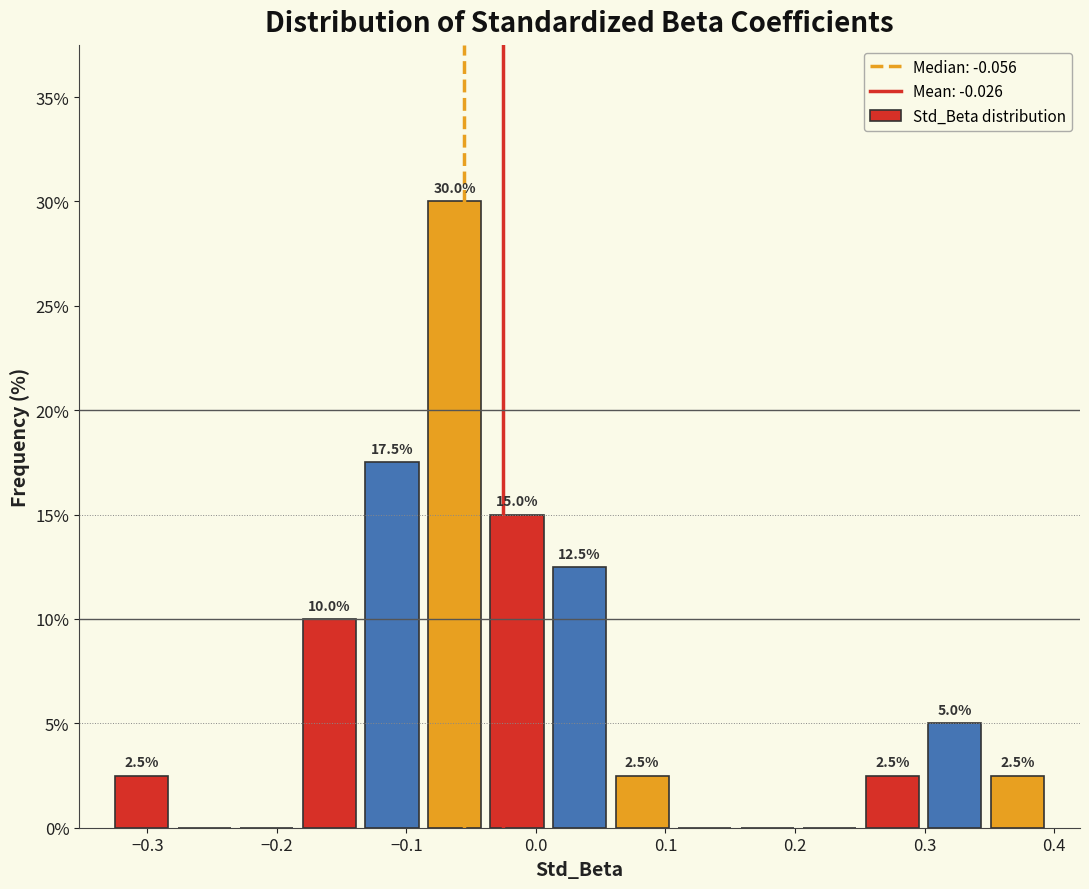

Over which range of the x-axis is the bar tallest?

-0.09 to -0.04